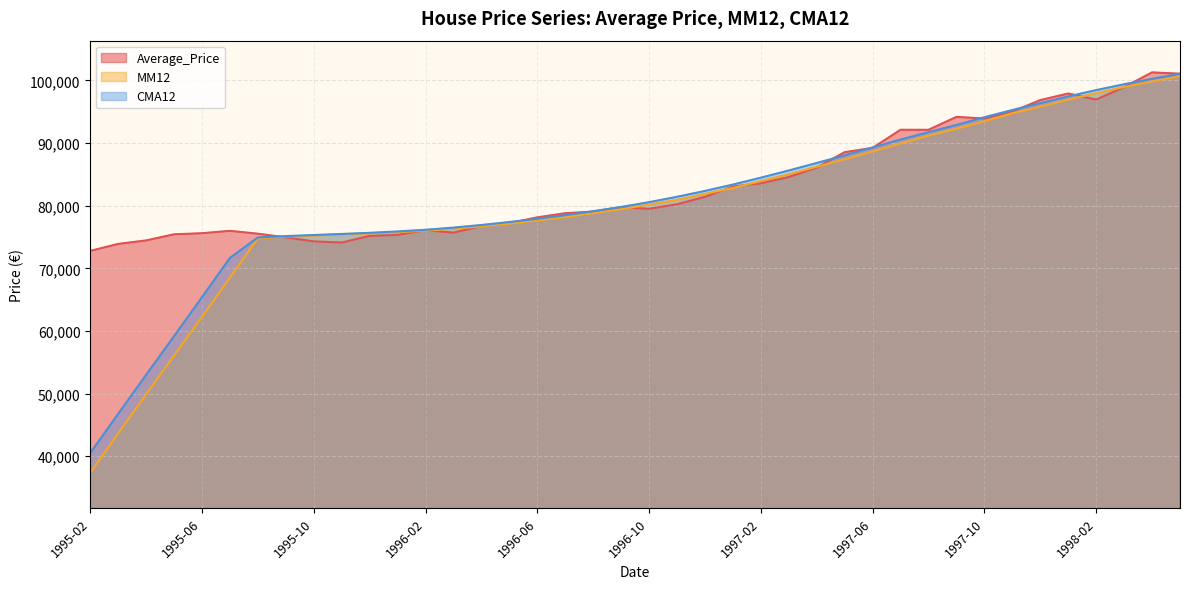

True or false: MM12 and CMA12 intersect in this chart.

False